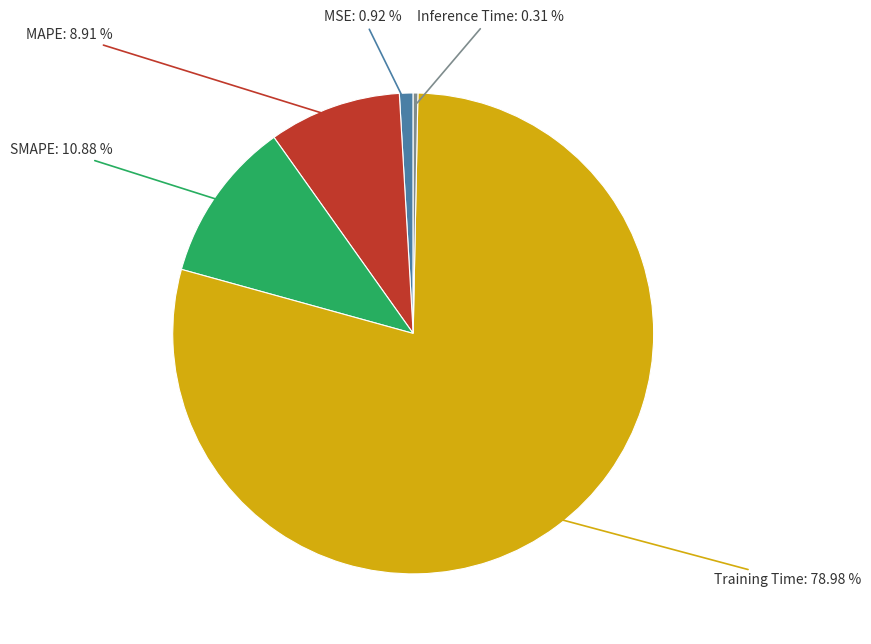

What percentage is the MAPE slice, to the nearest percent?

9%